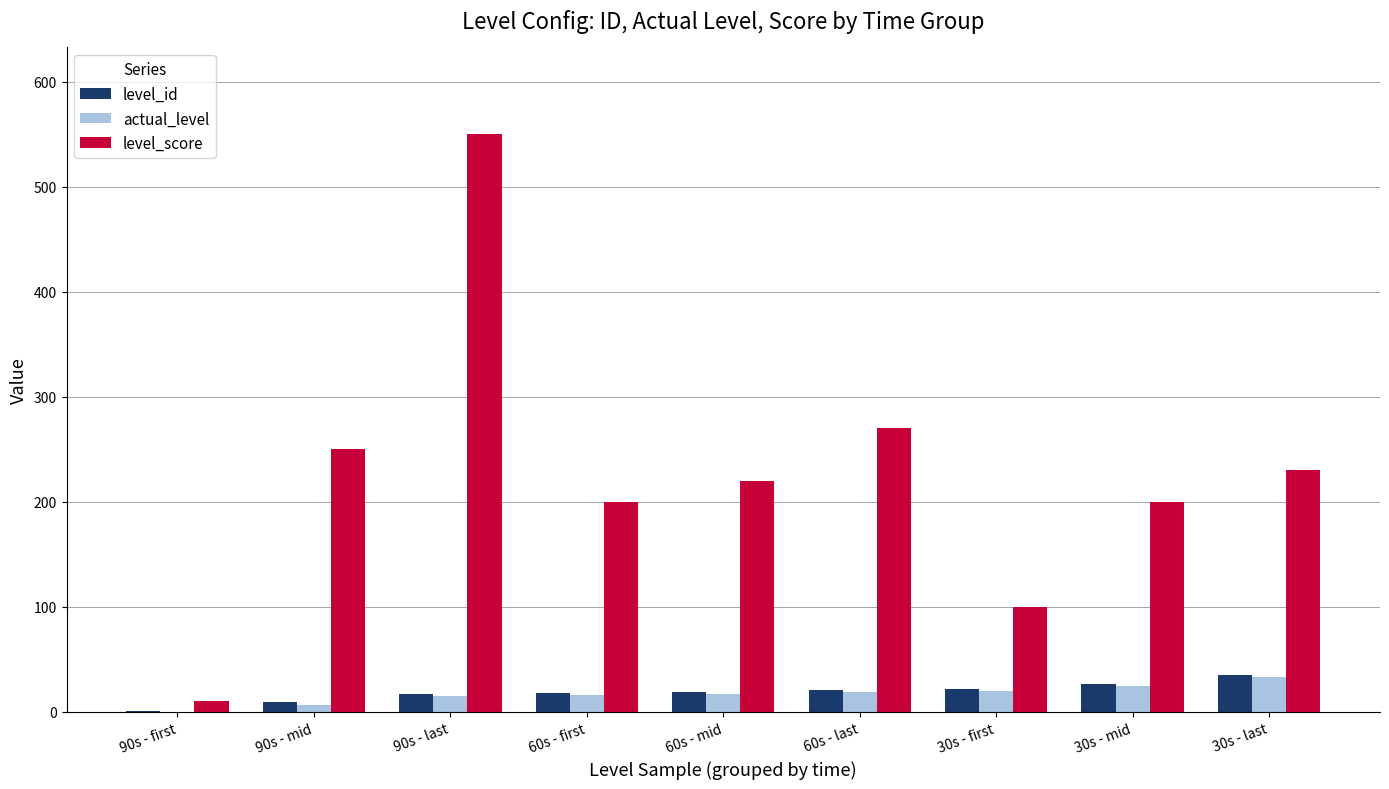

Which series changed the most between 90s - first and 30s - mid?

level_score